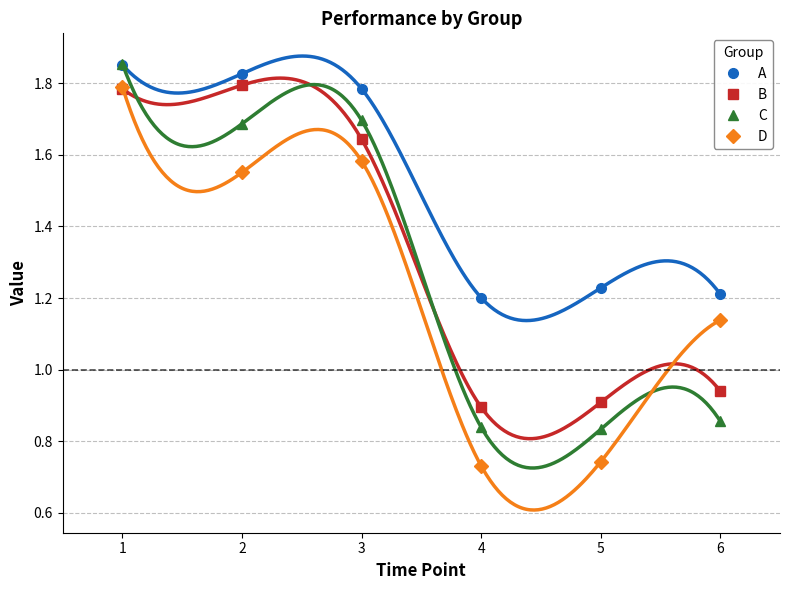

Between which two adjacent categories do D and B first intersect?

1 and 2